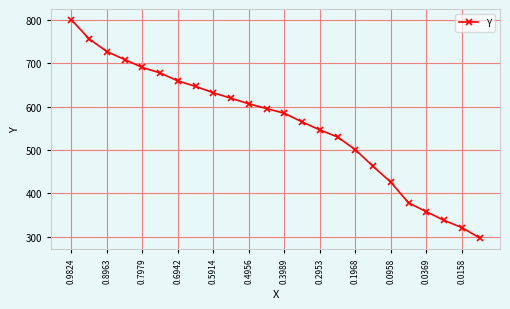

True or false: there are more than 1 points higher than both neighbors.

False